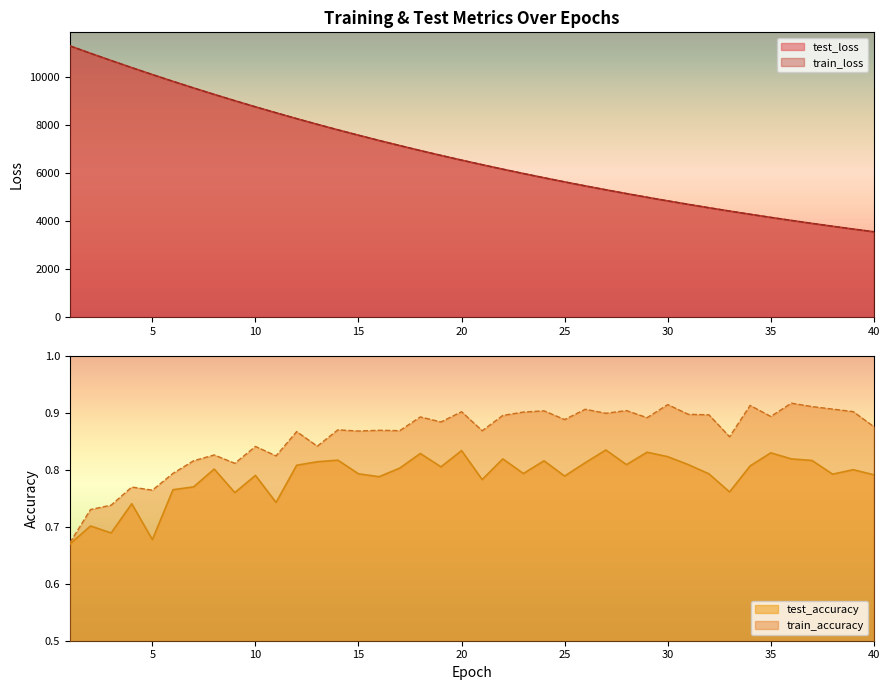

At which label is train_loss closest to 7415?

16